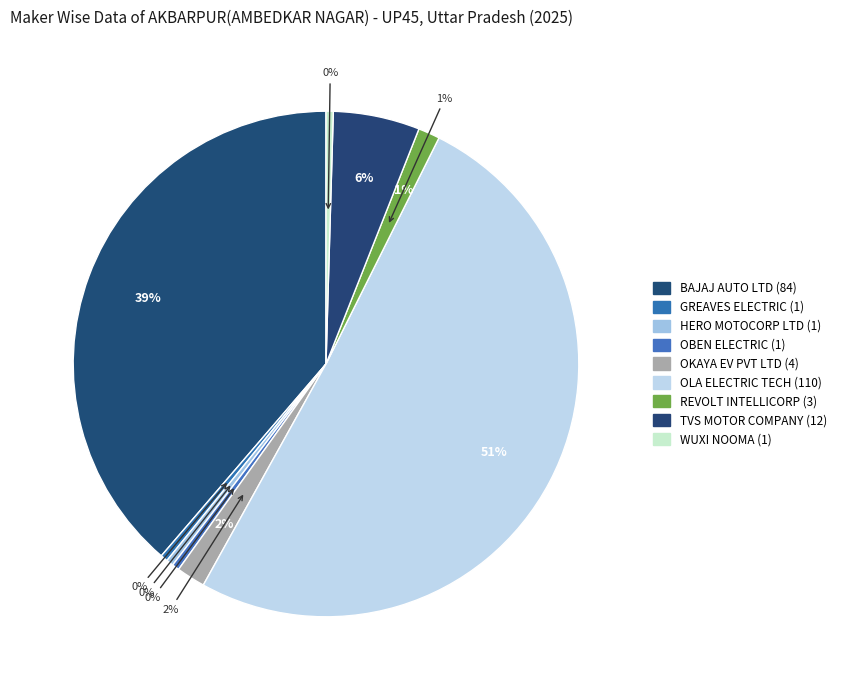

Which slice represents more than half of the pie?

OLA ELECTRIC TECHNOLOGIES PVT LTD